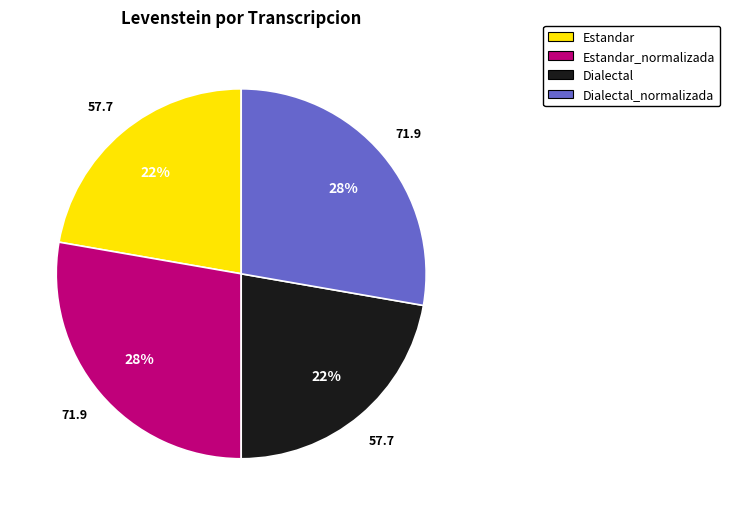

Does any single category account for the majority?

No